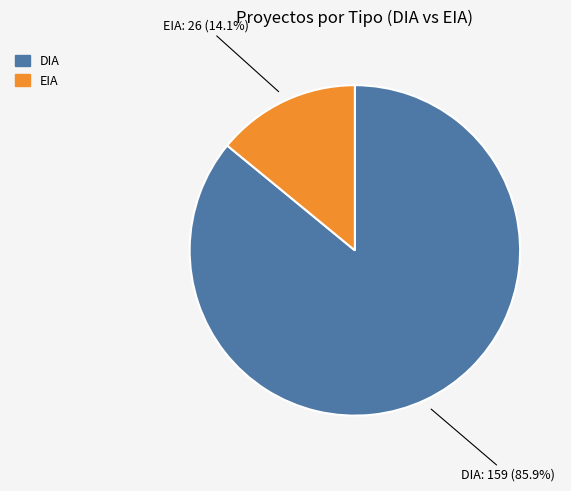

To the nearest percent, what is the difference between the EIA and DIA slice percentages?

72%